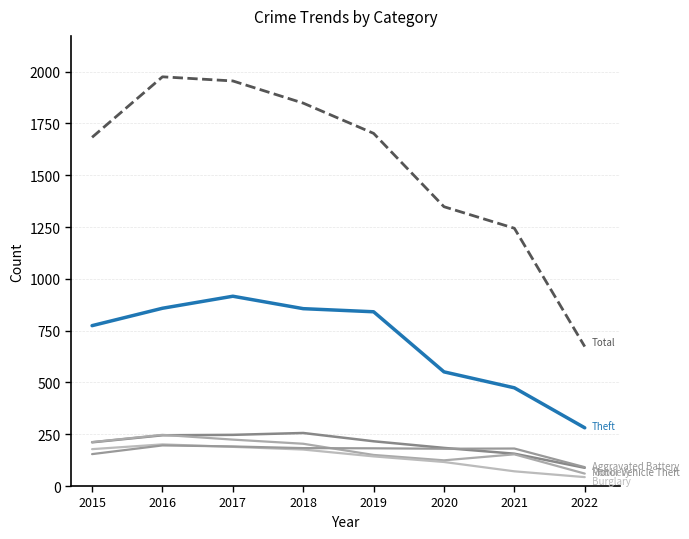

How many lines are shown in the chart?

6